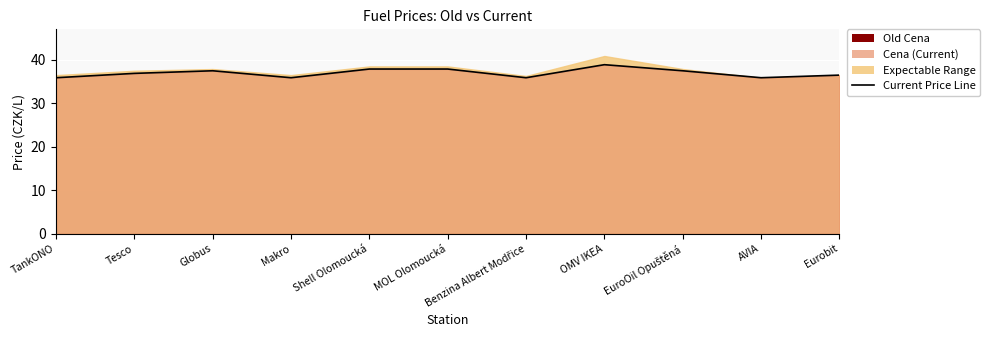

What position from the right is Eurobit?

1